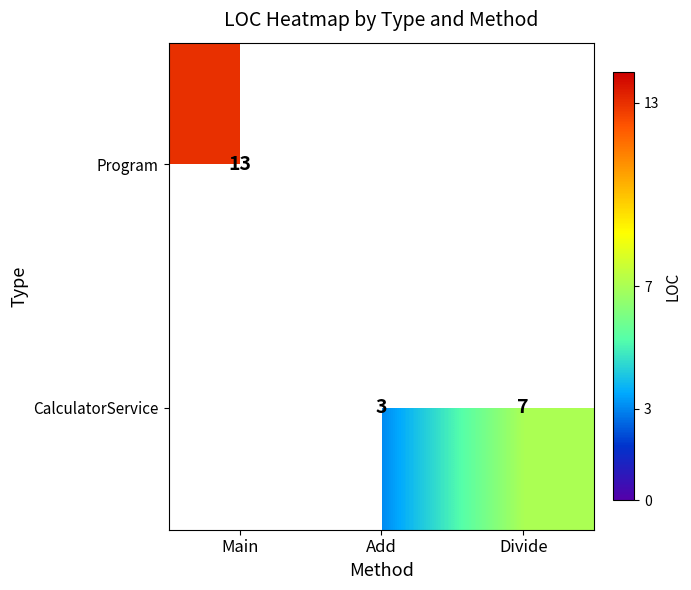

What is the sum of the CalculatorService values at Add and Divide?

10